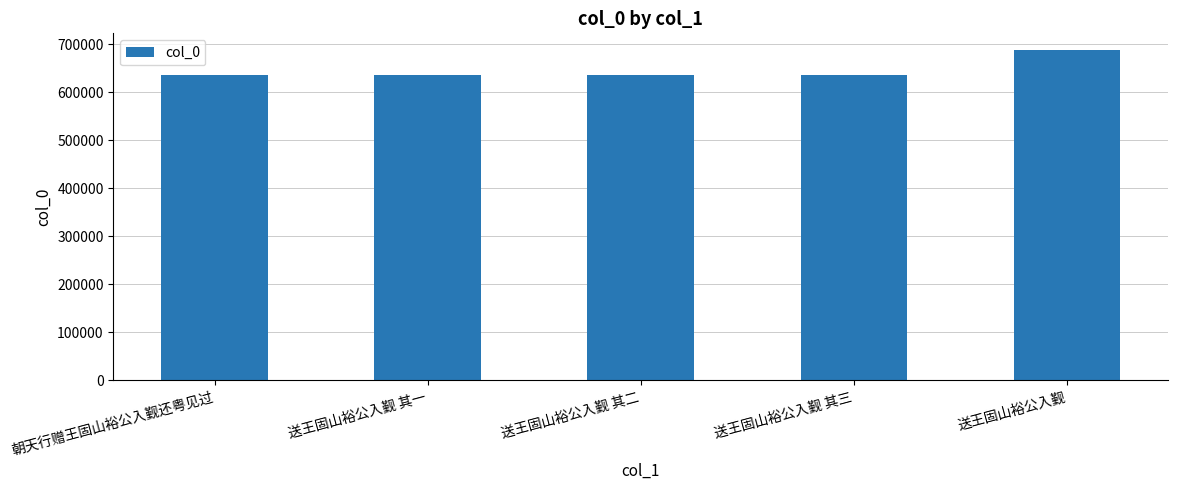

What is the change in value from 送王固山裕公入觐 其二 to 送王固山裕公入觐?

+51368